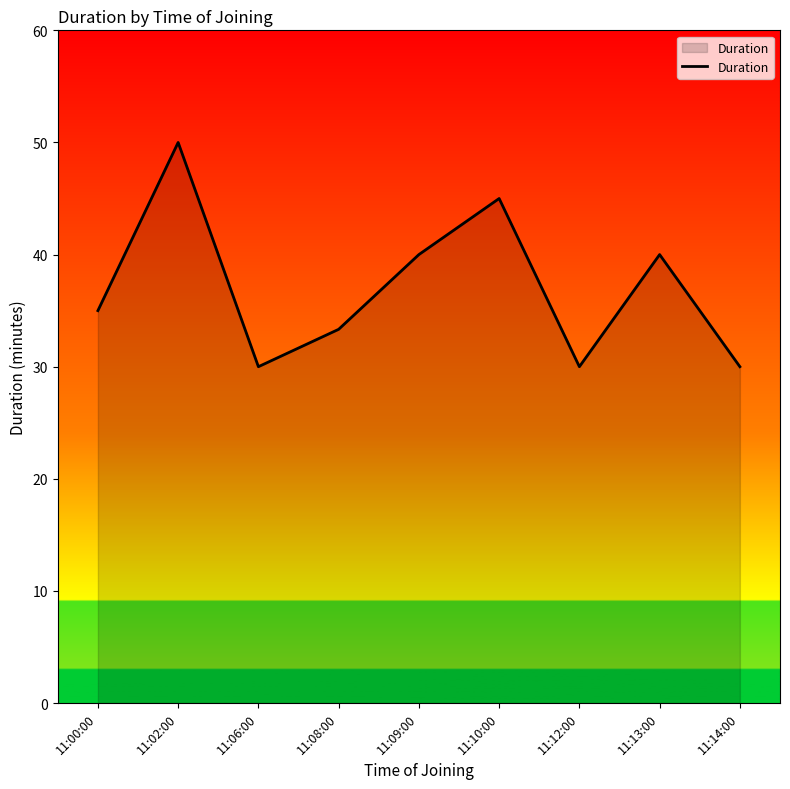

What is the smallest value displayed?

30.0